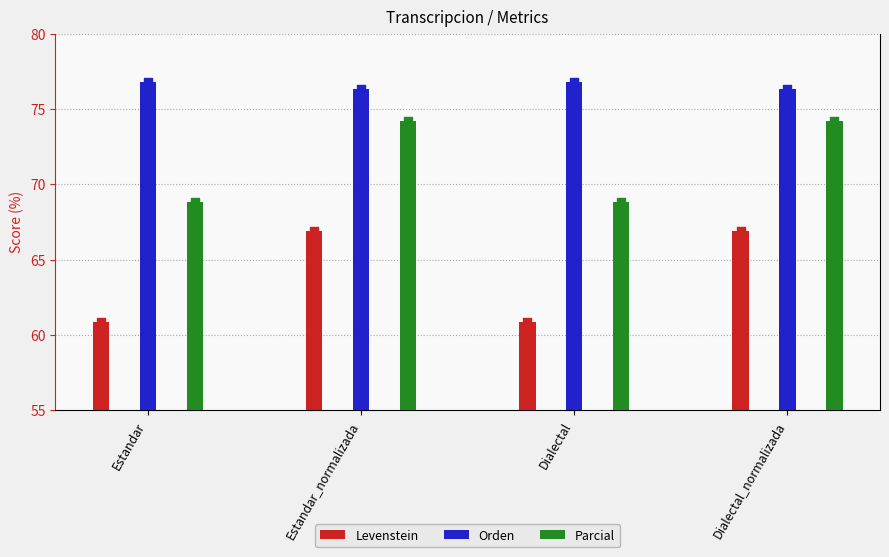

Which series has the largest Y range (max minus min)?

Levenstein